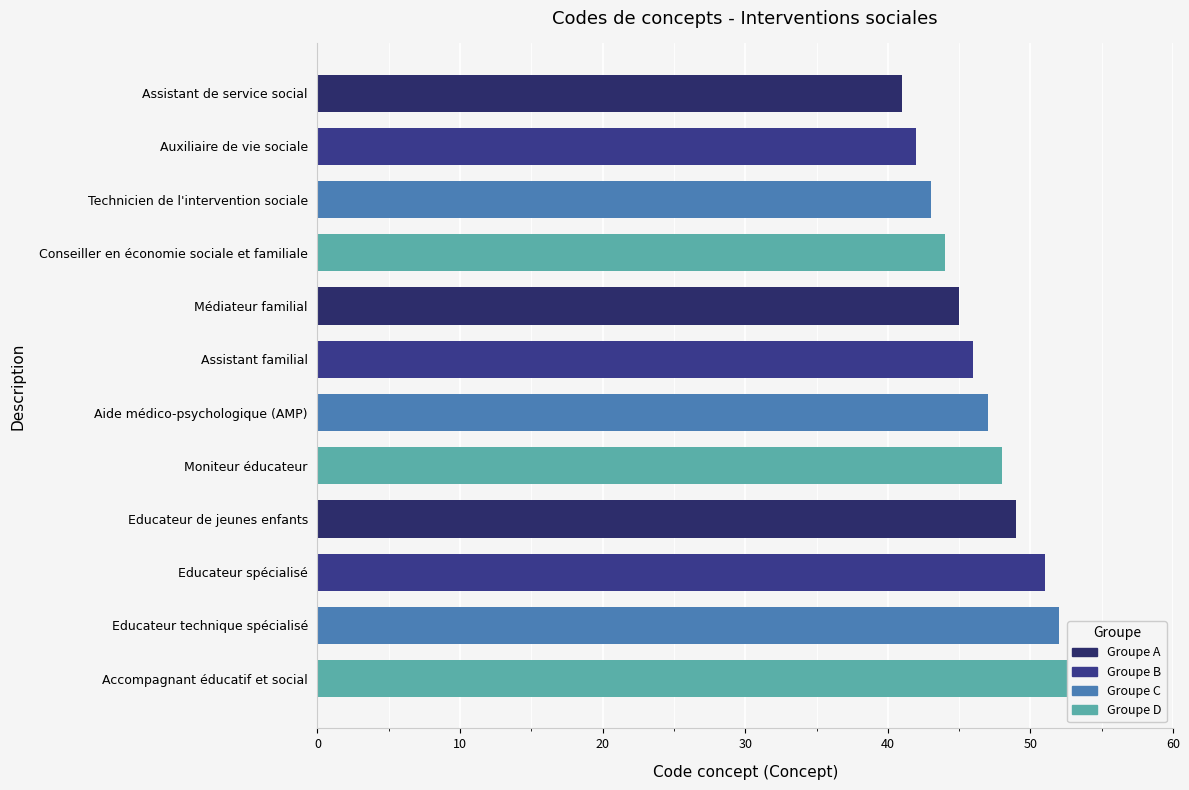

What is the value of the 9th bar from the left?

49